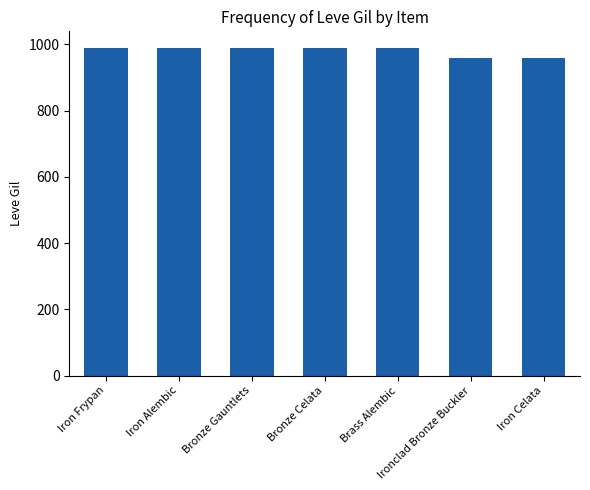

Reading left to right, extract all data points from this chart.

Iron Frypan=990	Iron Alembic=990	Bronze Gauntlets=990	Bronze Celata=990	Brass Alembic=990	Ironclad Bronze Buckler=960	Iron Celata=960